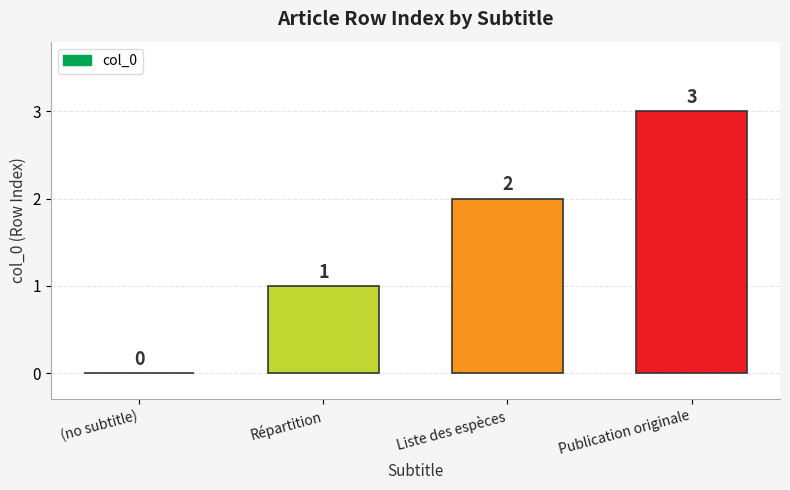

Reading left to right, extract all data points from this chart.

(no subtitle)=0	Répartition=1	Liste des espèces=2	Publication originale=3